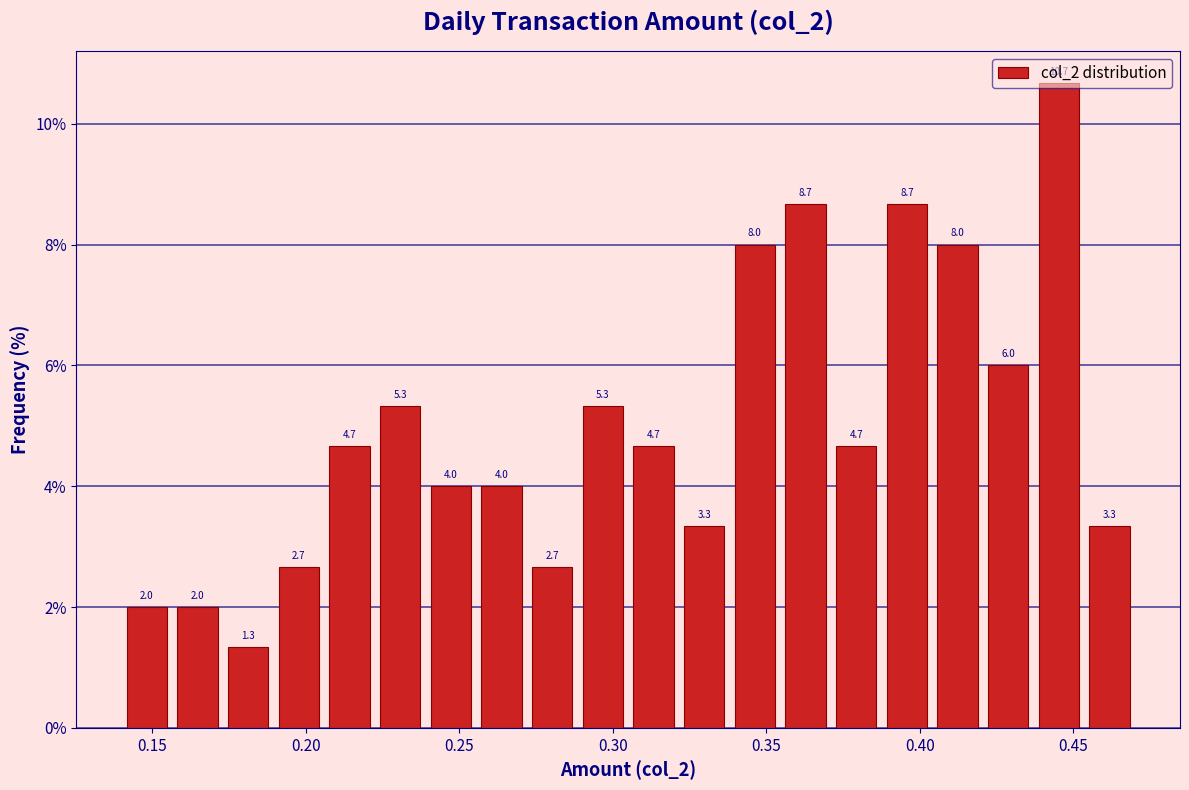

Around what value on the x-axis is the tallest bar? Give the approximate position of its centre, as read against the axis.

0.445